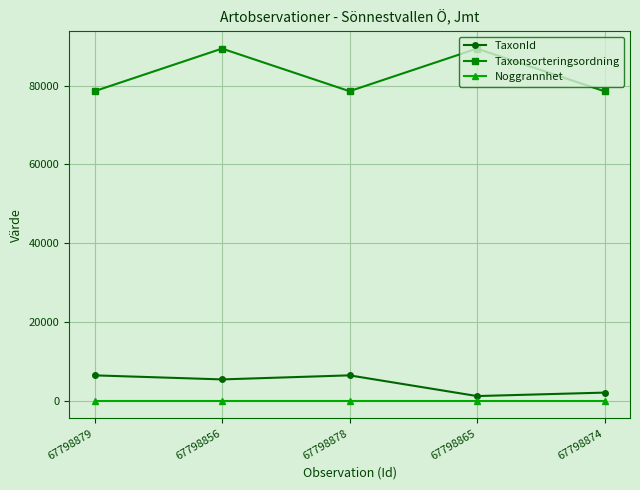

In TaxonId, how many points are lower than both neighbors (excluding endpoints)?

2